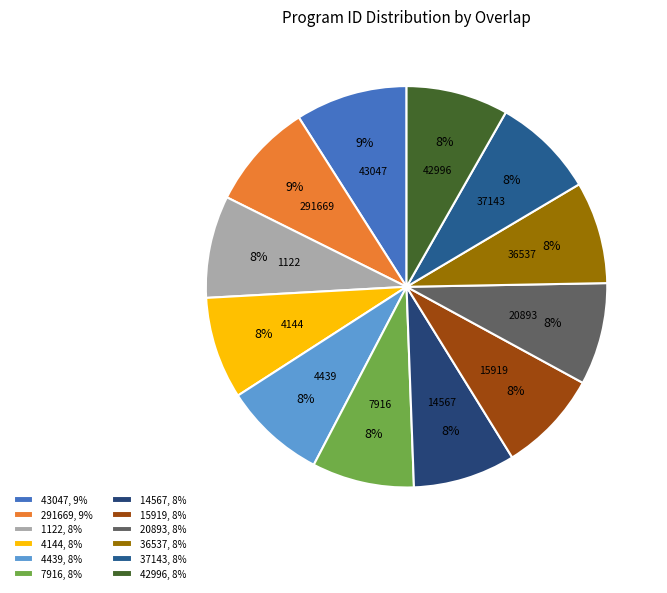

To the nearest percent, what is the average slice percentage?

8%